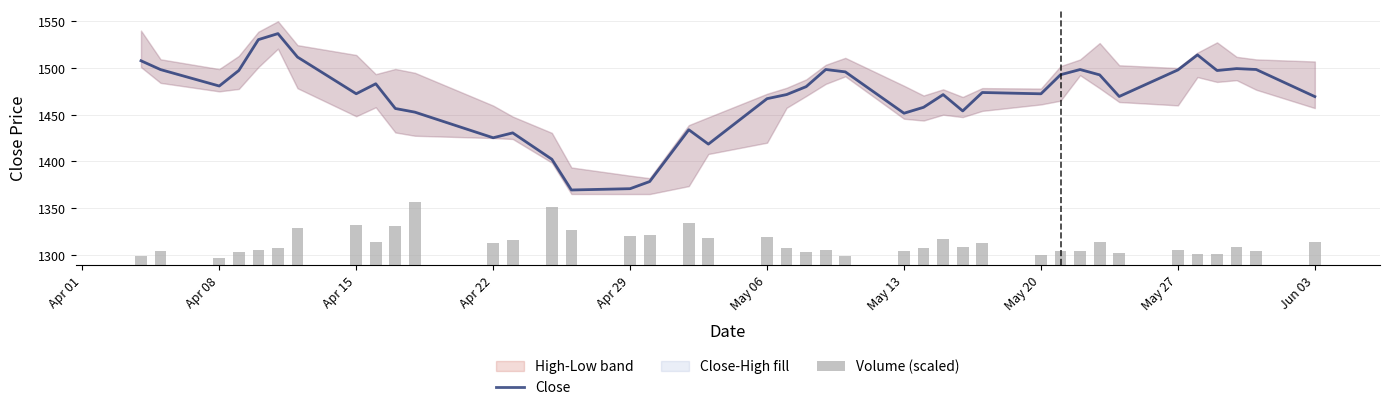

Is the value of Close at May 20 greater than the value of Volume (scaled) at Jun 03?

Yes